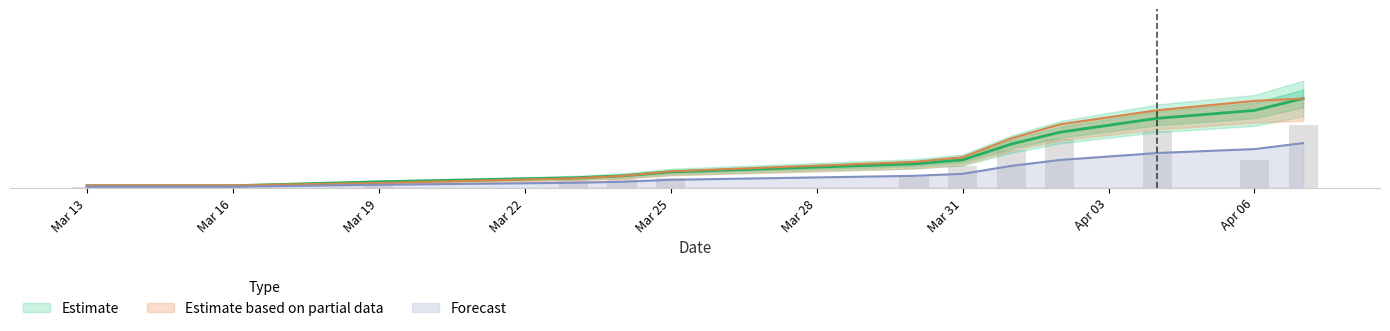

What position from the left is 2020-04-04?

11